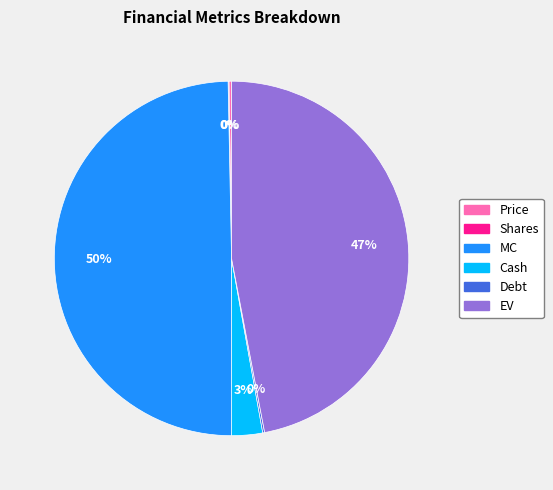

To the nearest percent, what is the difference between the largest and smallest slice percentages?

50%